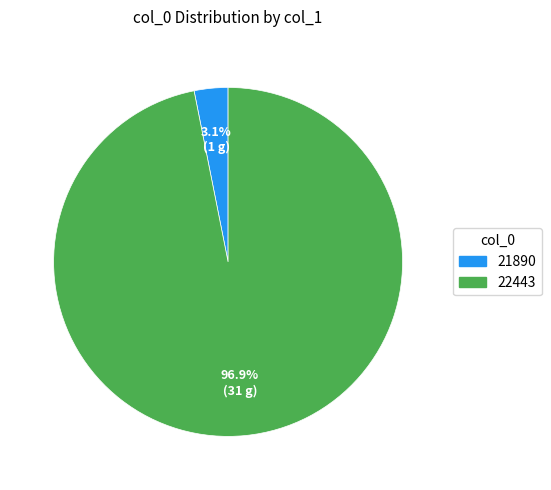

Between 21890 and 22443, which is larger?

22443